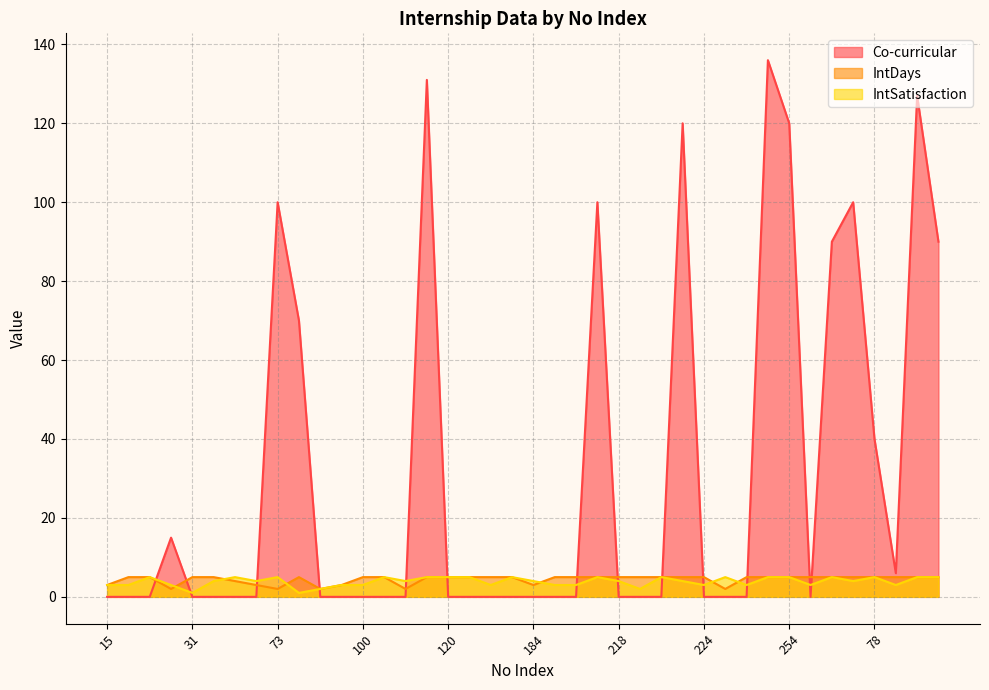

Is it true that IntSatisfaction equals 2 at 23?

False